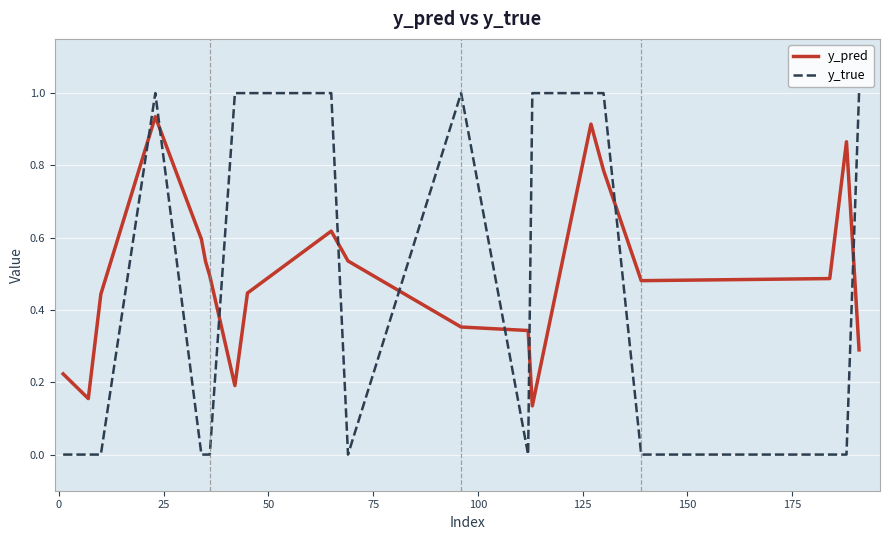

What is the maximum value for y_true?

1.0